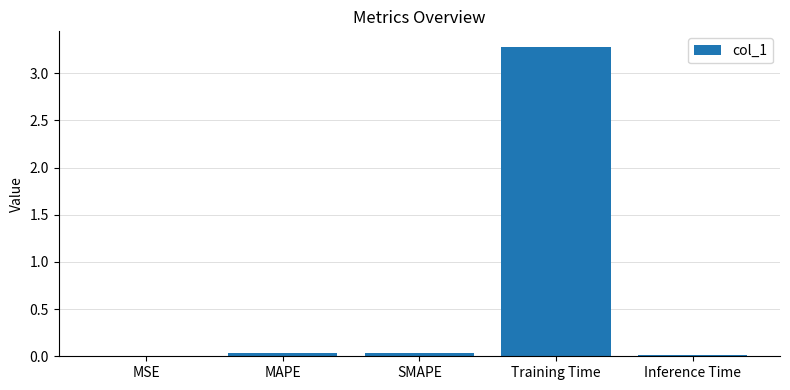

The value at SMAPE is 0.0. True or false?

True